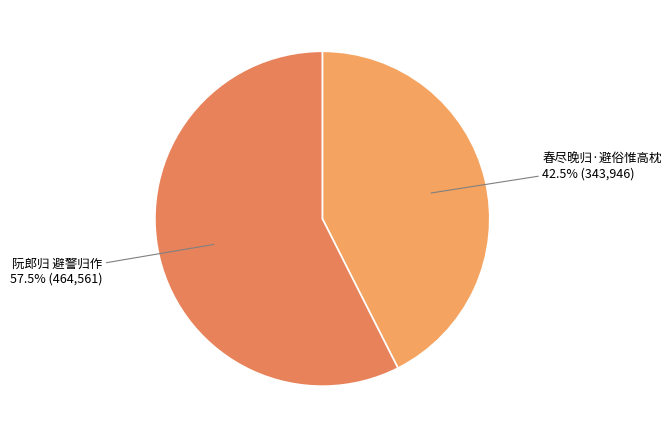

The 春尽晚归·避俗惟高枕 slice represents 56% of the pie. True or false?

False